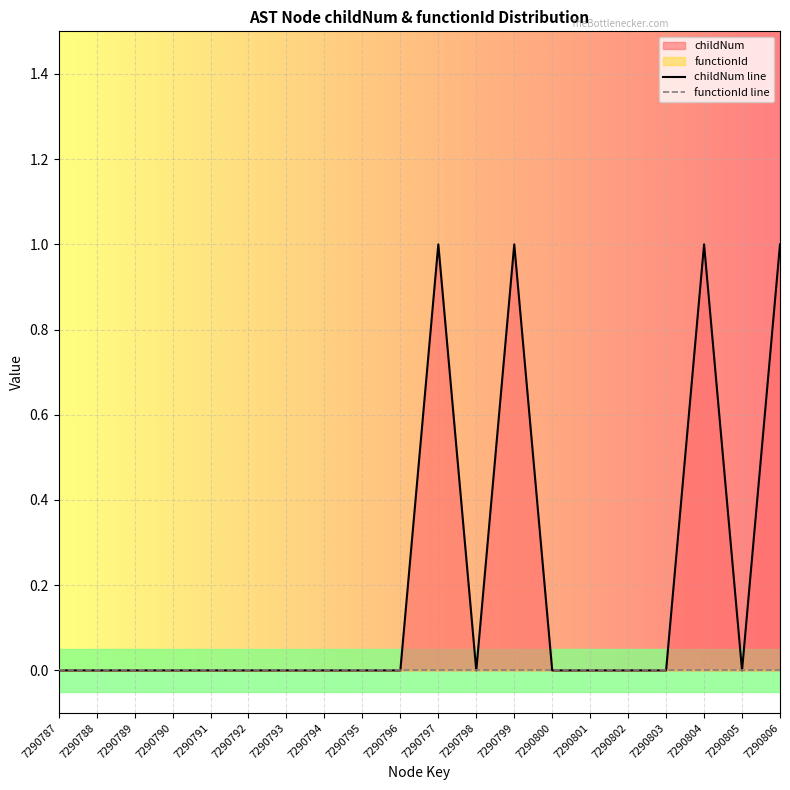

True or false: childNum line and functionId line intersect in this chart.

False